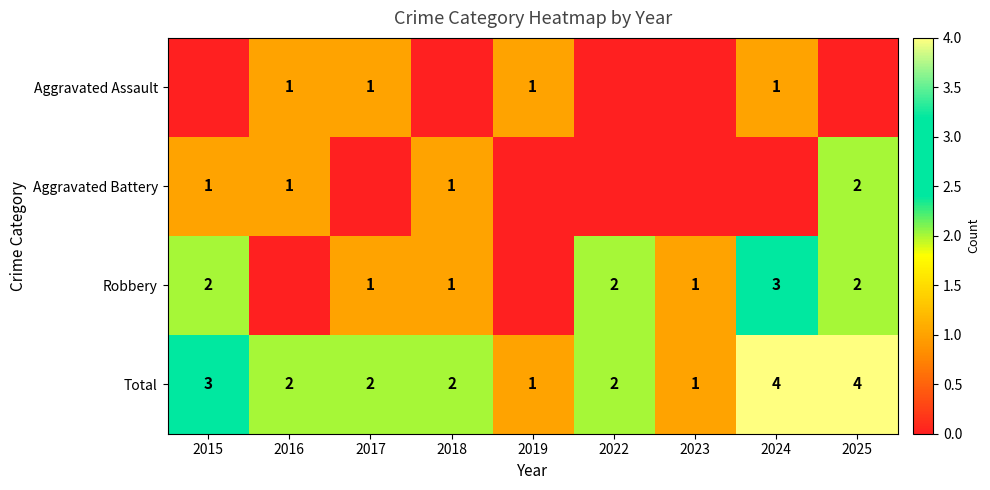

Where does the Total series first go above 2?

2015